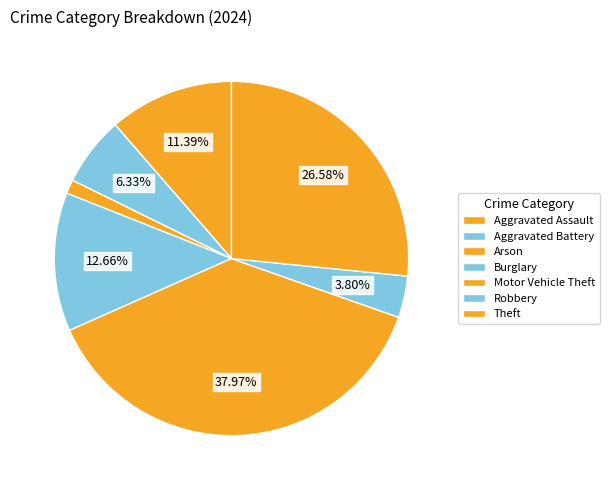

To the nearest percent, what portion does Motor Vehicle Theft represent?

38%